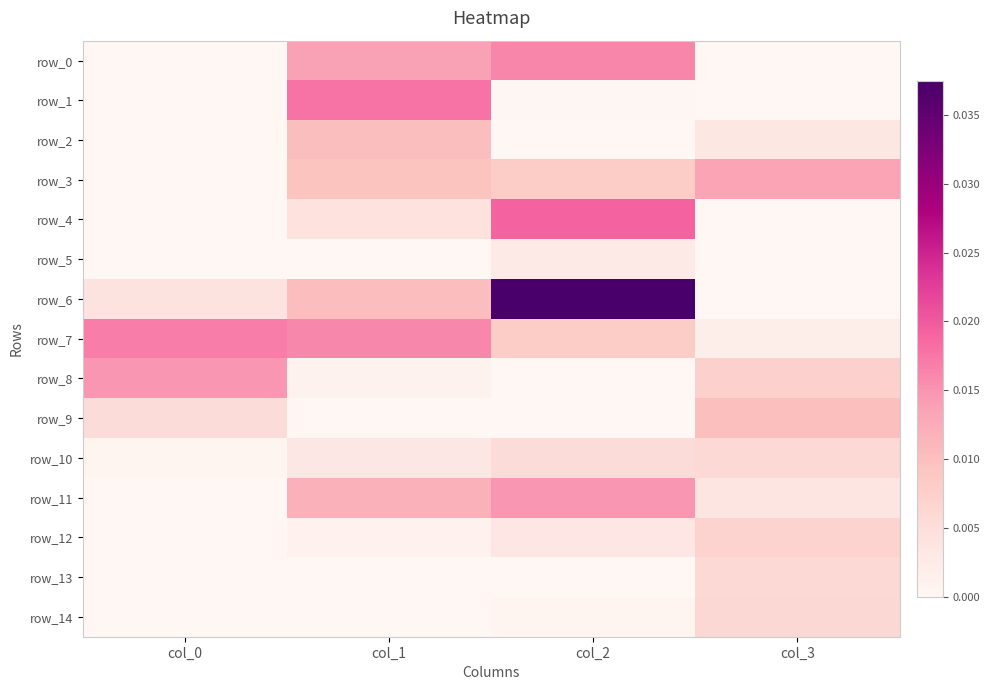

At which category is the sum across all series the highest?

col_2